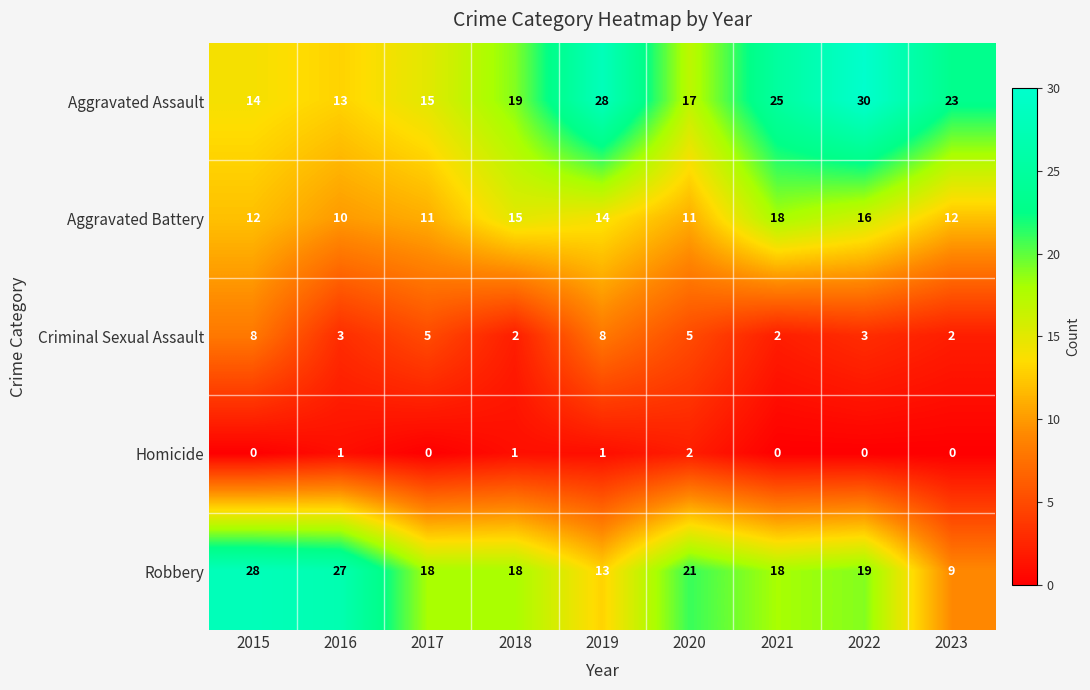

True or false: Robbery has a value of 21 at 2020.

True